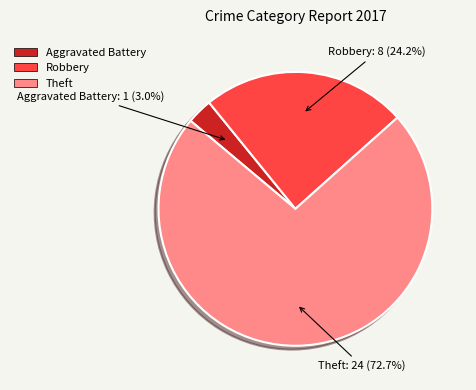

Does Aggravated Battery represent more than half of the total?

No